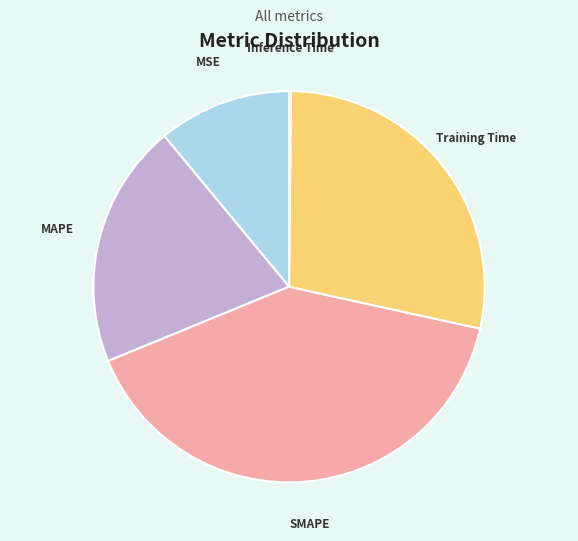

Does SMAPE account for over 50% of the chart?

No